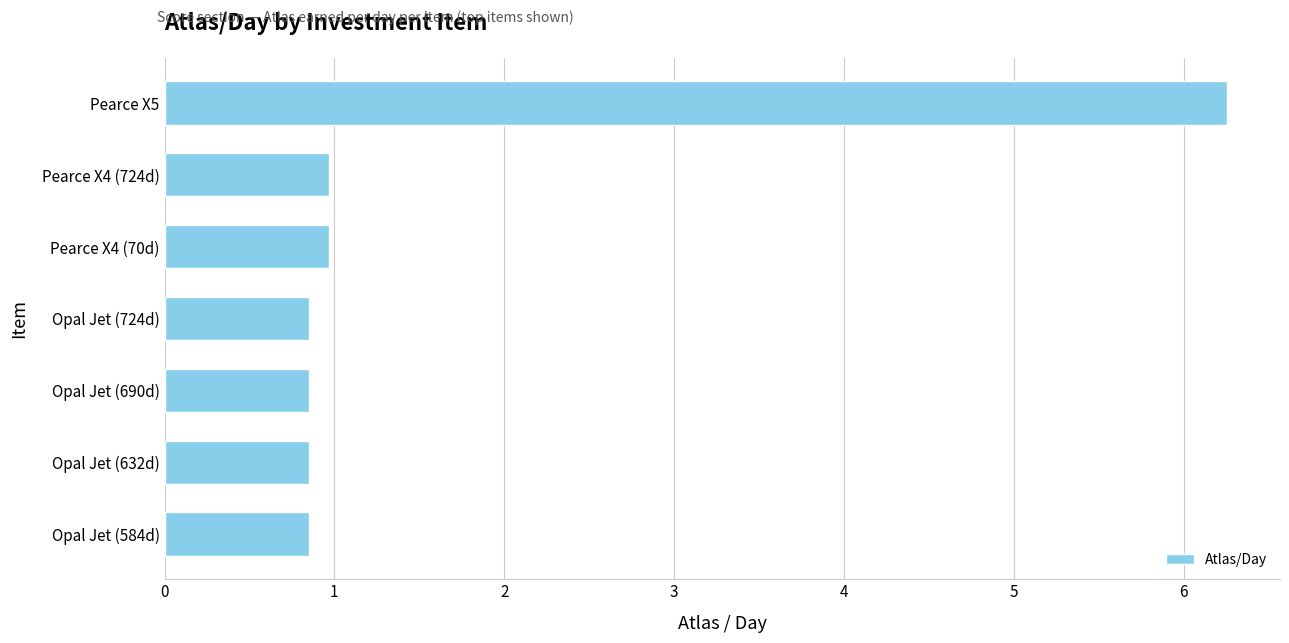

What position from the bottom is Opal Jet (690d)?

3